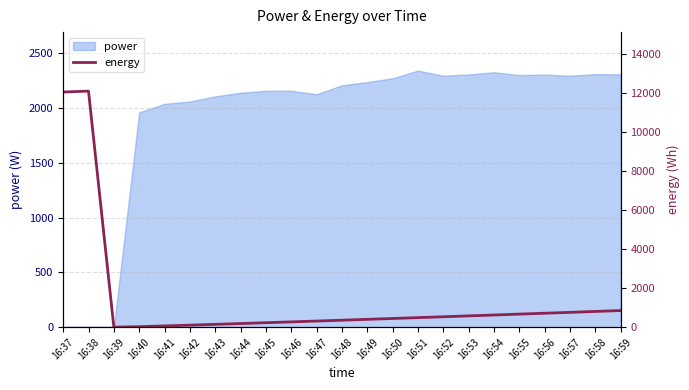

Reading right to left, what are all the values shown in this chart?

16:59=851	16:58=805	16:57=759	16:56=714	16:55=669	16:54=623	16:53=578	16:52=532	16:51=488	16:50=444	16:49=400	16:48=356	16:47=313	16:46=270	16:45=227	16:44=185	16:43=144	16:42=103	16:41=63	16:40=23	16:39=0	16:38=12102	16:37=12056